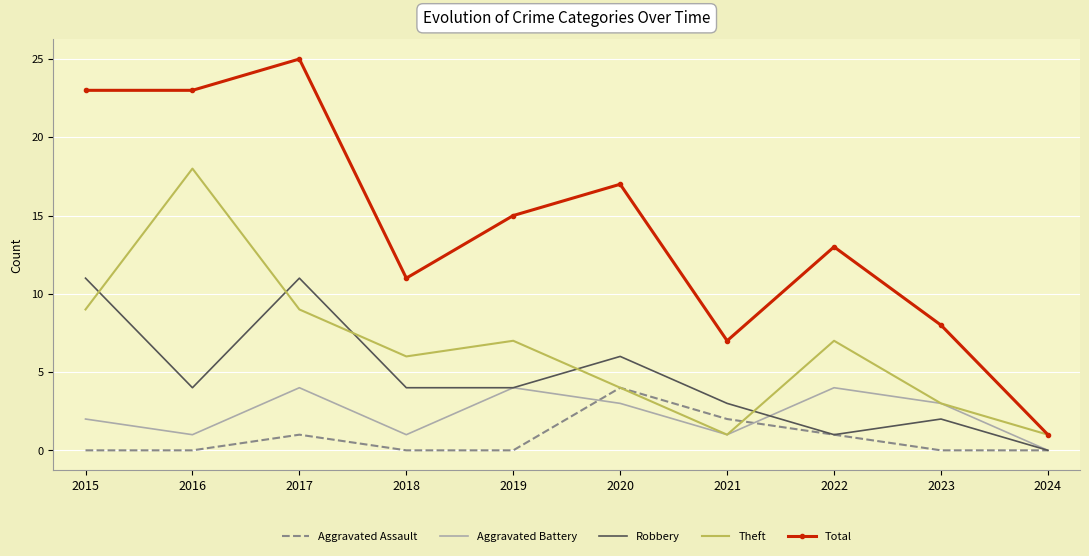

What is the difference between the maximum and minimum values in the Aggravated Battery series?

4